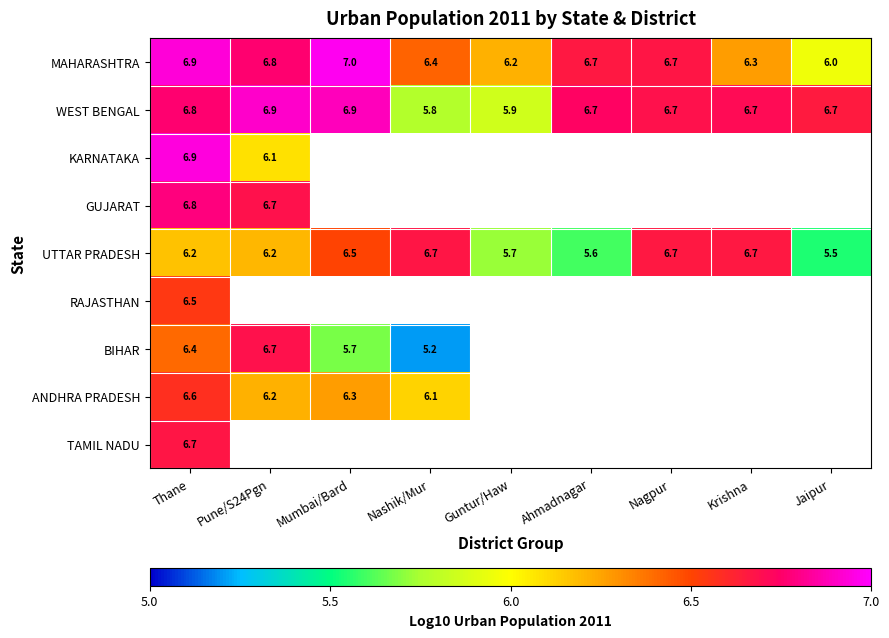

Is it true that GUJARAT equals 4.5 at Thane?

False